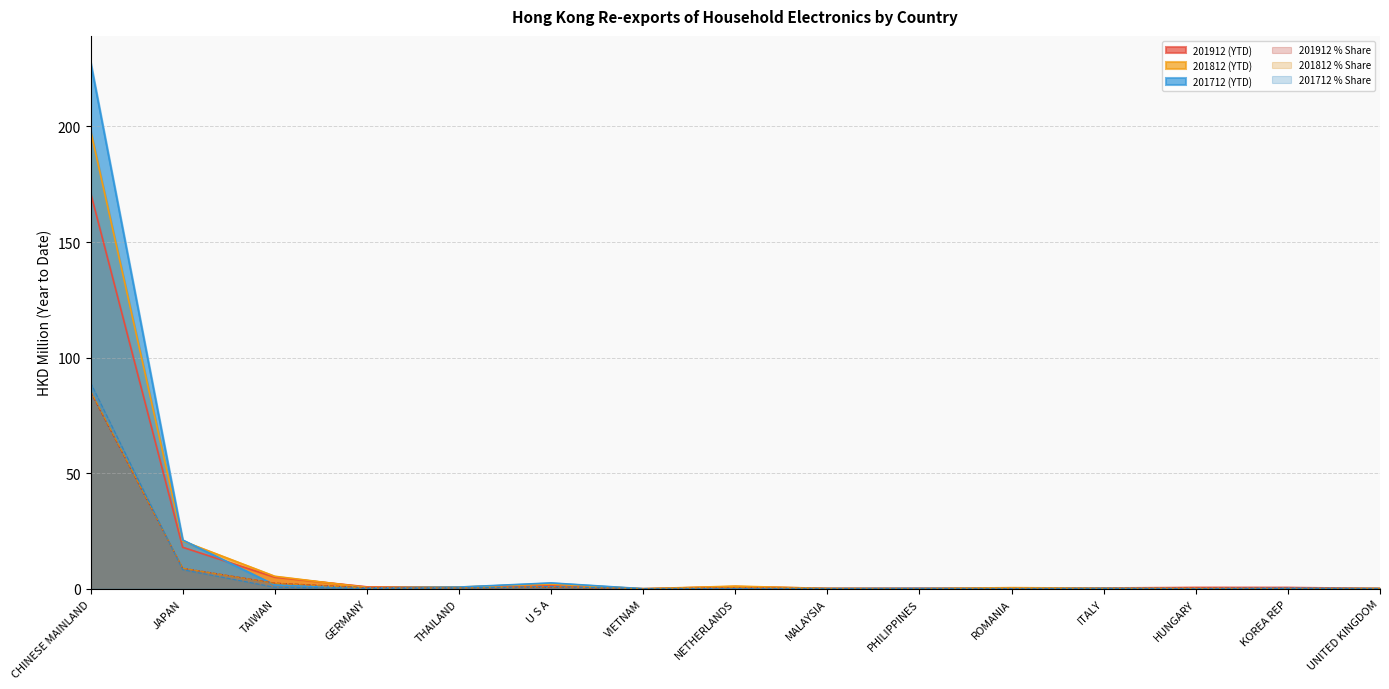

Does the chart display data point markers on the line(s)?

No